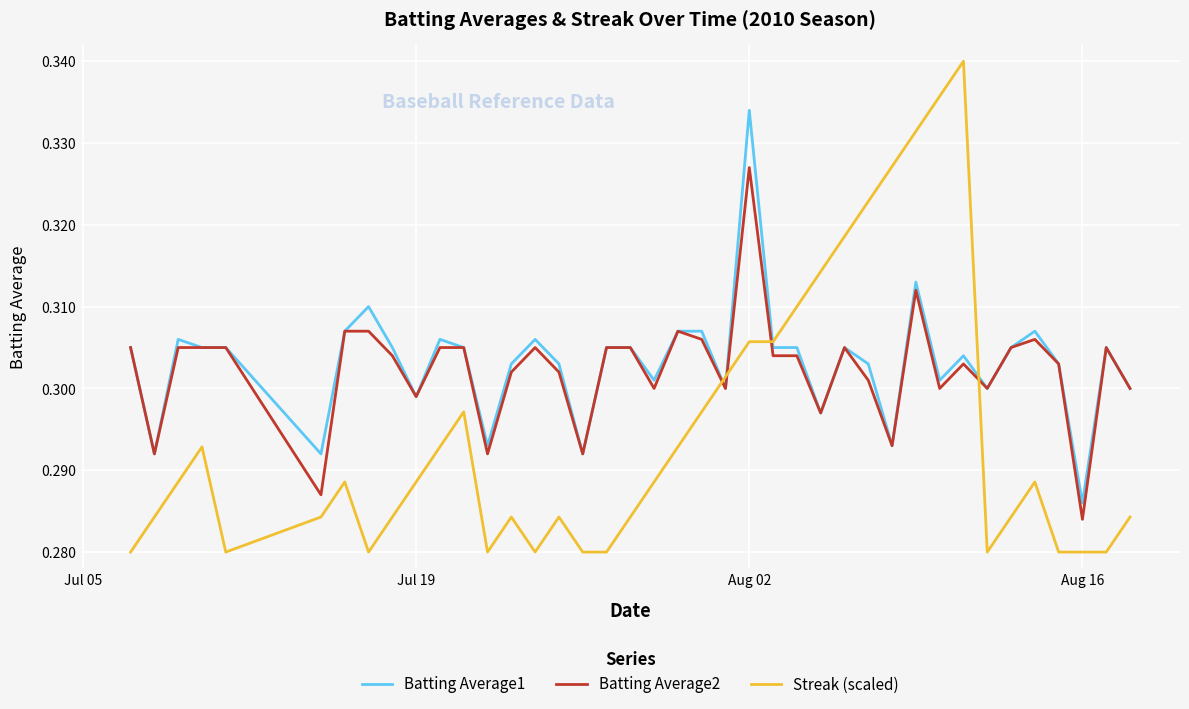

List the series in order of their peak value, lowest first.

Batting Average2, Batting Average1, Streak (scaled)